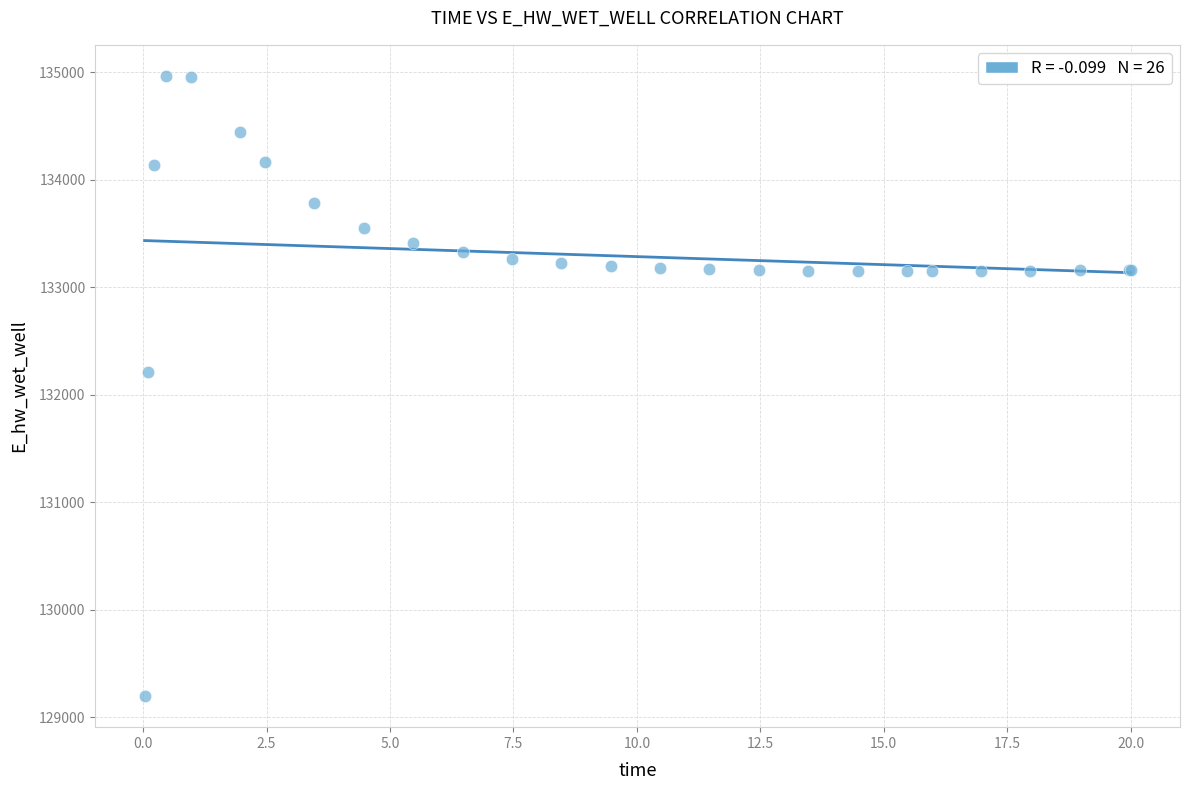

What Y value in the scatter plot is closest to 132081?

132207.4